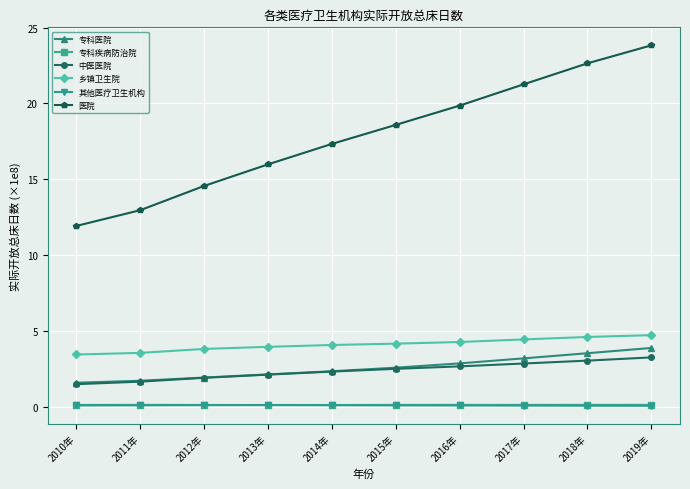

Which series has the largest total across all categories?

医院